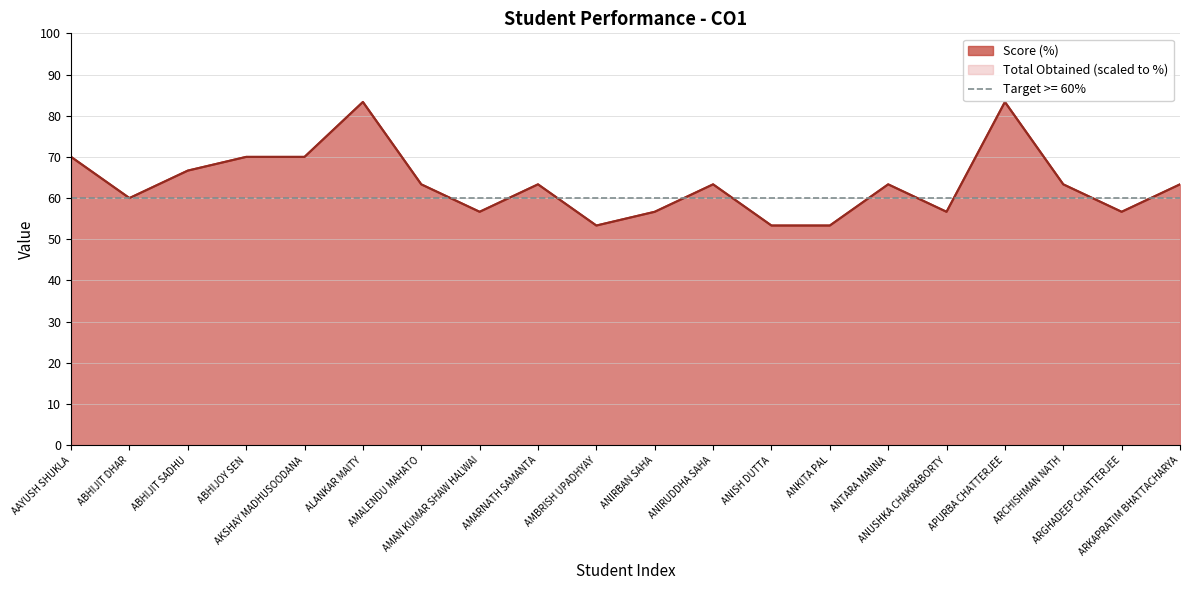

Which series ends up on top after the final intersection of Score (%) and Total Obtained?

Total Obtained